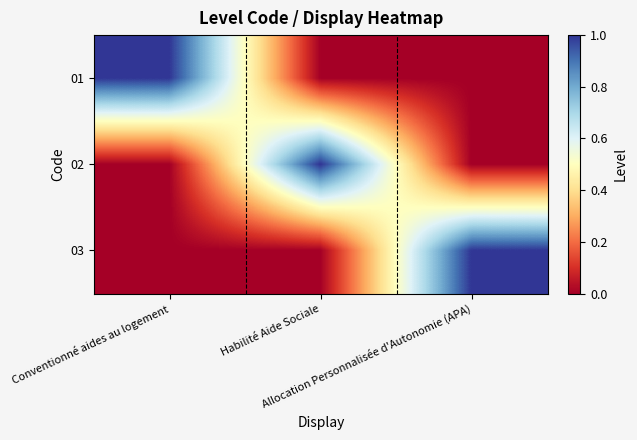

Rank the series at Allocation Personnalisée d'Autonomie (APA) from lowest to highest value.

01, 02, 03